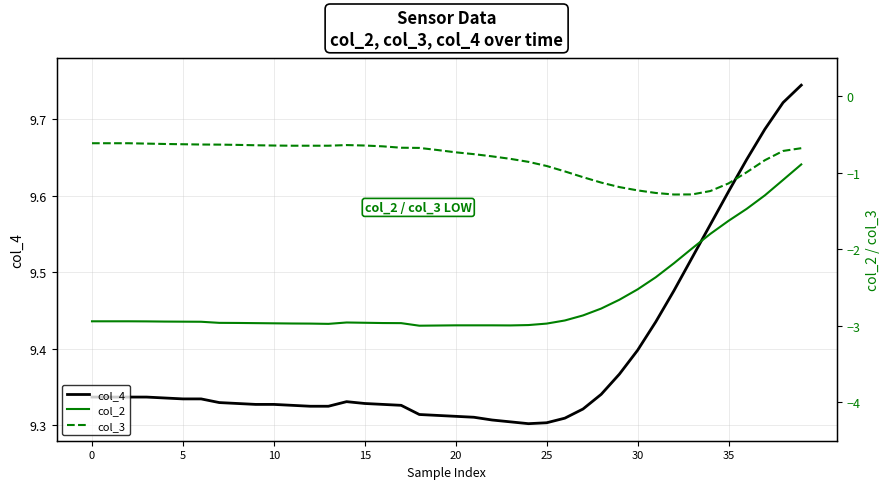

At how many categories does at least one series exceed 0?

40